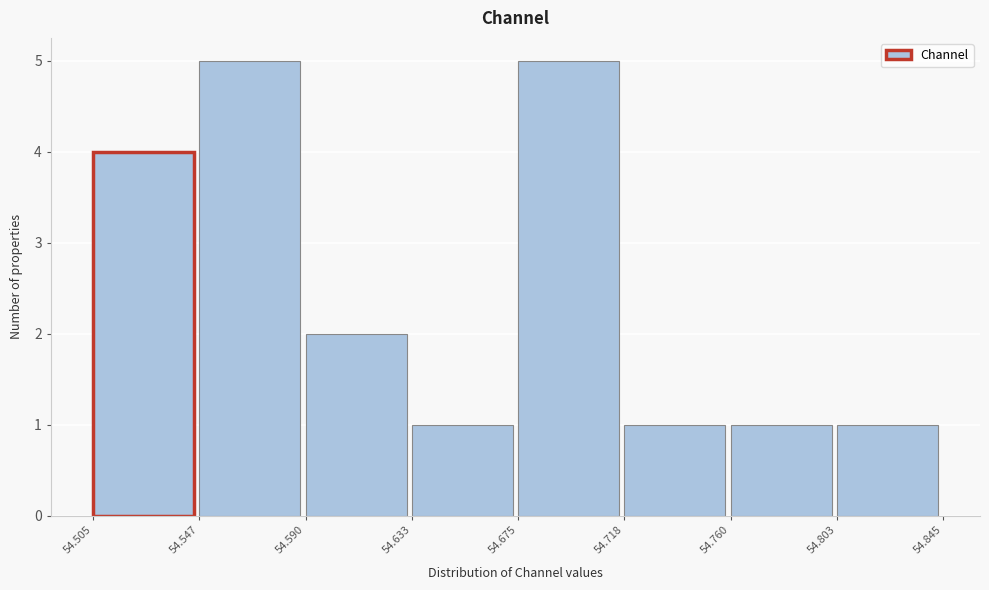

Reading left to right, transcribe this chart: for each bar, give the range it covers on the x-axis and its height. The values are not printed on the chart, so give them approximately, as read against the axis.

54.505 to 54.547: 4
54.547 to 54.590: 5
54.590 to 54.633: 2
54.633 to 54.675: 1
54.675 to 54.718: 5
54.718 to 54.760: 1
54.760 to 54.803: 1
54.803 to 54.845: 1